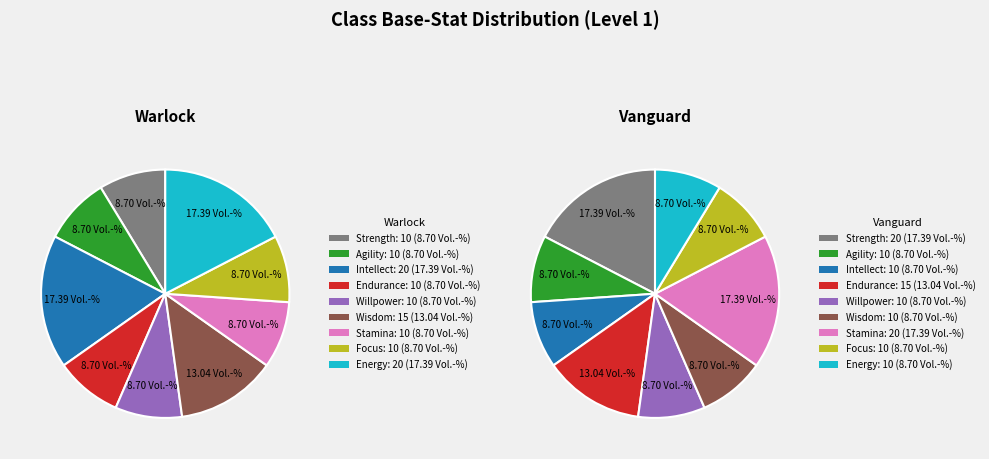

To the nearest percent, what is the combined percentage of Intellect and Wisdom?

17%